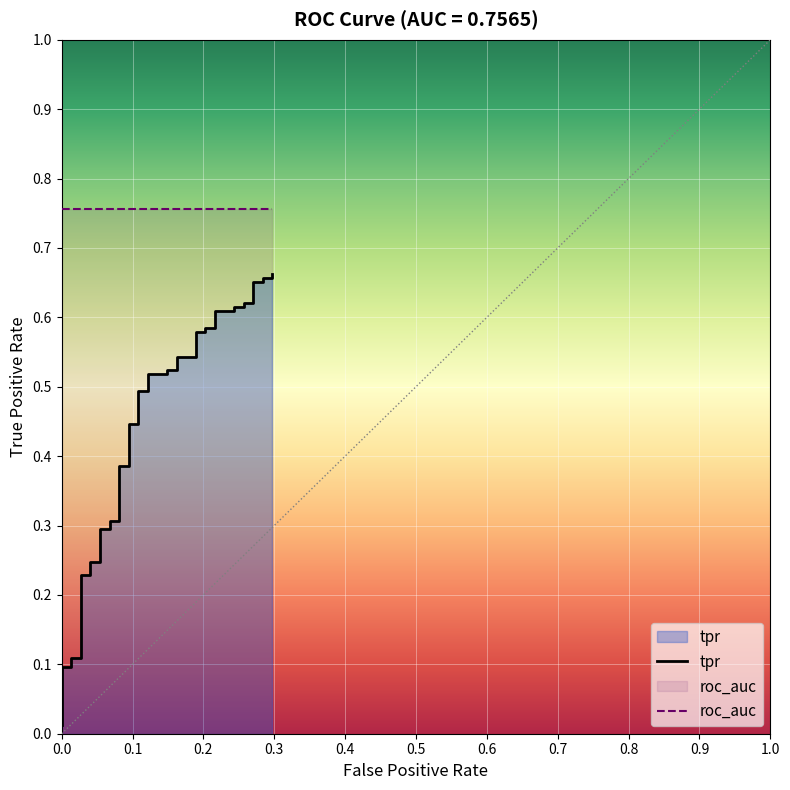

Rank the series by their maximum value, from lowest to highest.

tpr, roc_auc